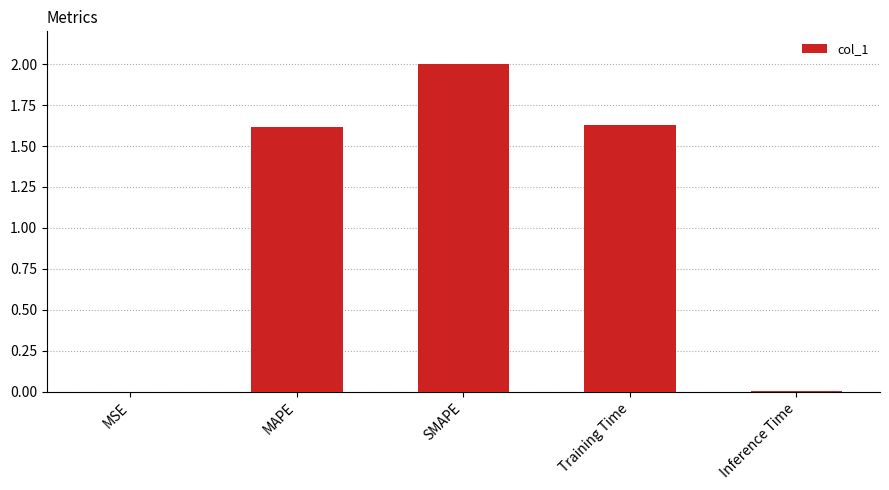

Where does the data first go above 1?

MAPE